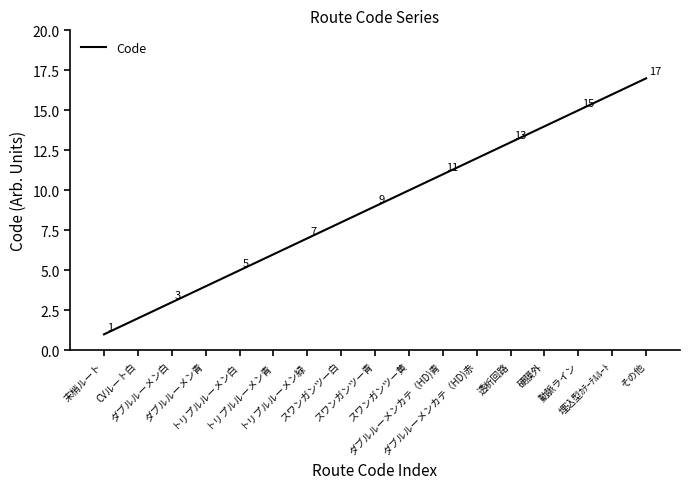

Which has a higher value, その他 or スワンガンツー白?

その他